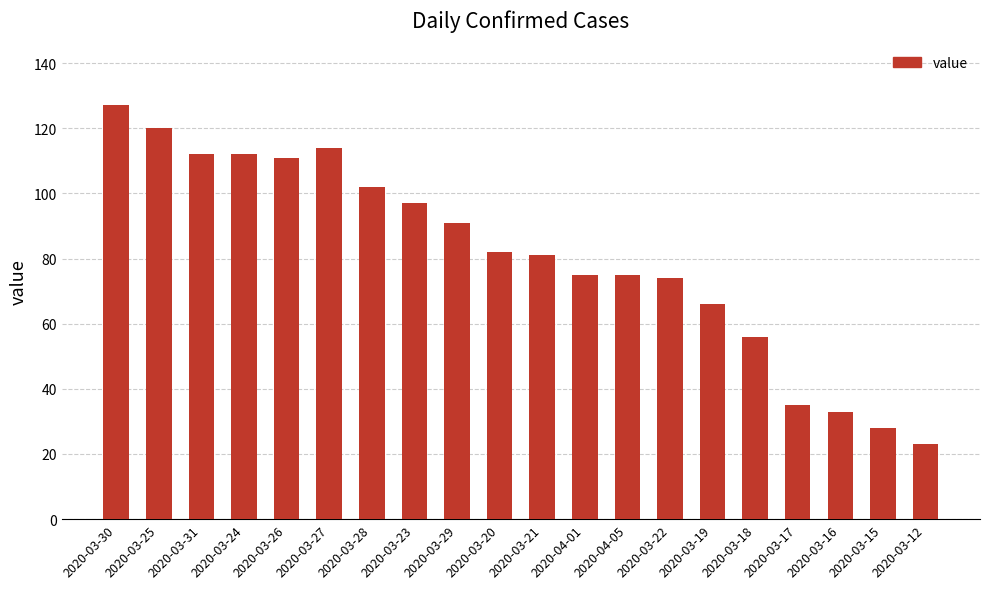

What is the difference between the second highest and second lowest values?

92